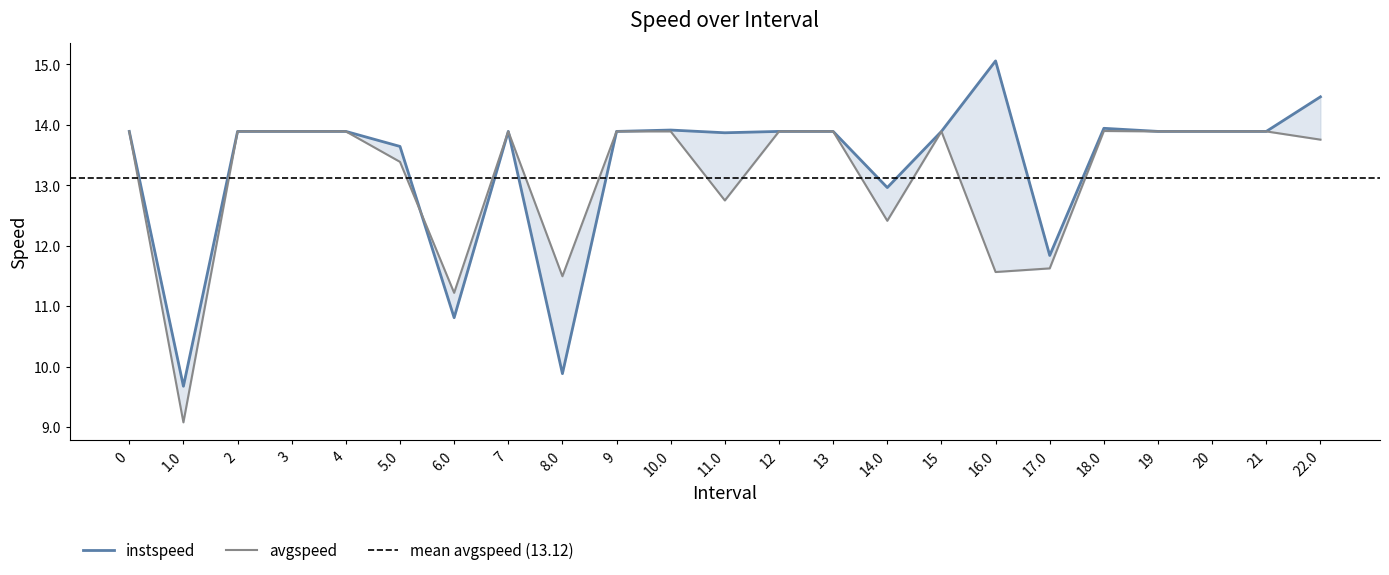

True or false: avgspeed has more than 2 points higher than both neighbors.

True